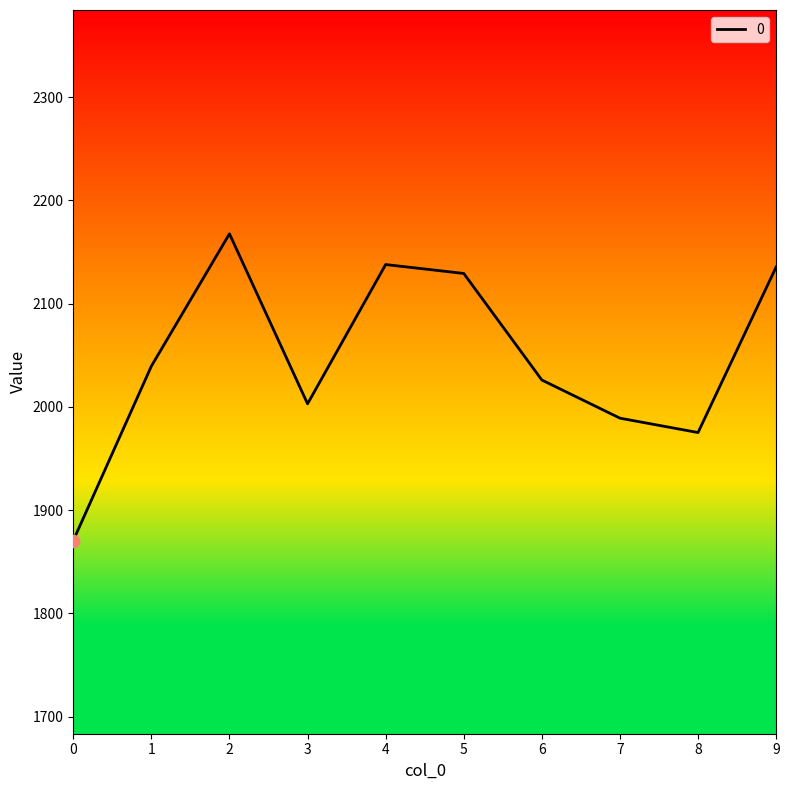

What is the ratio of the value at 5 to the value at 7?

1.1